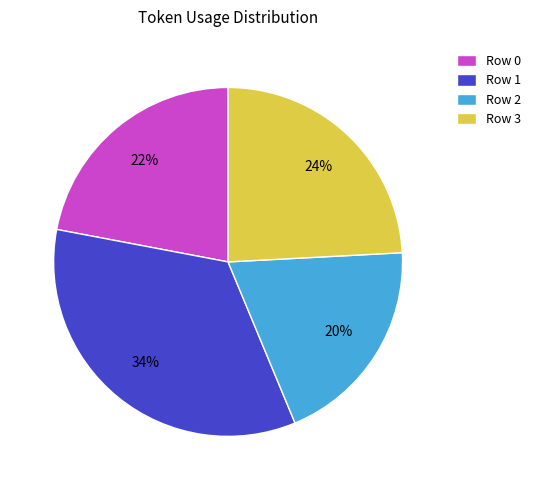

Between Row 0 and Row 1, which is larger?

Row 1